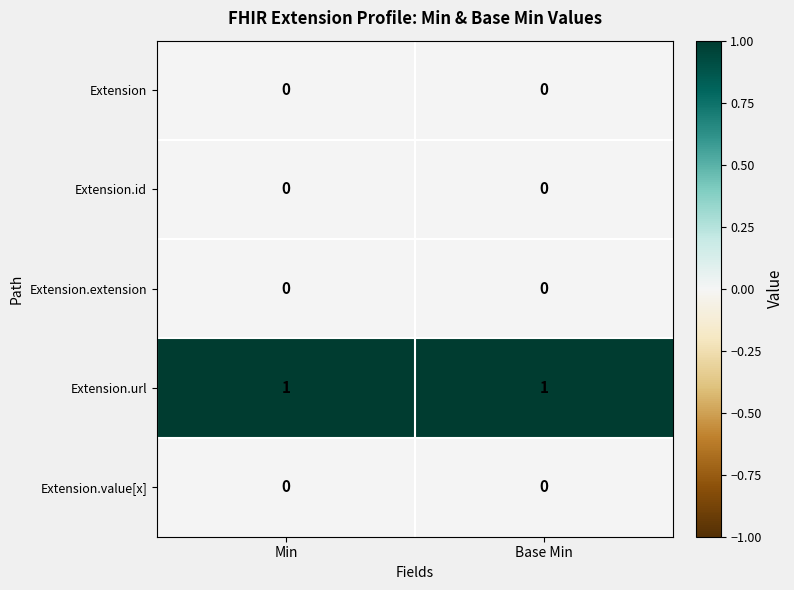

Is it true that Extension.value[x] equals 0 at Base Min?

True